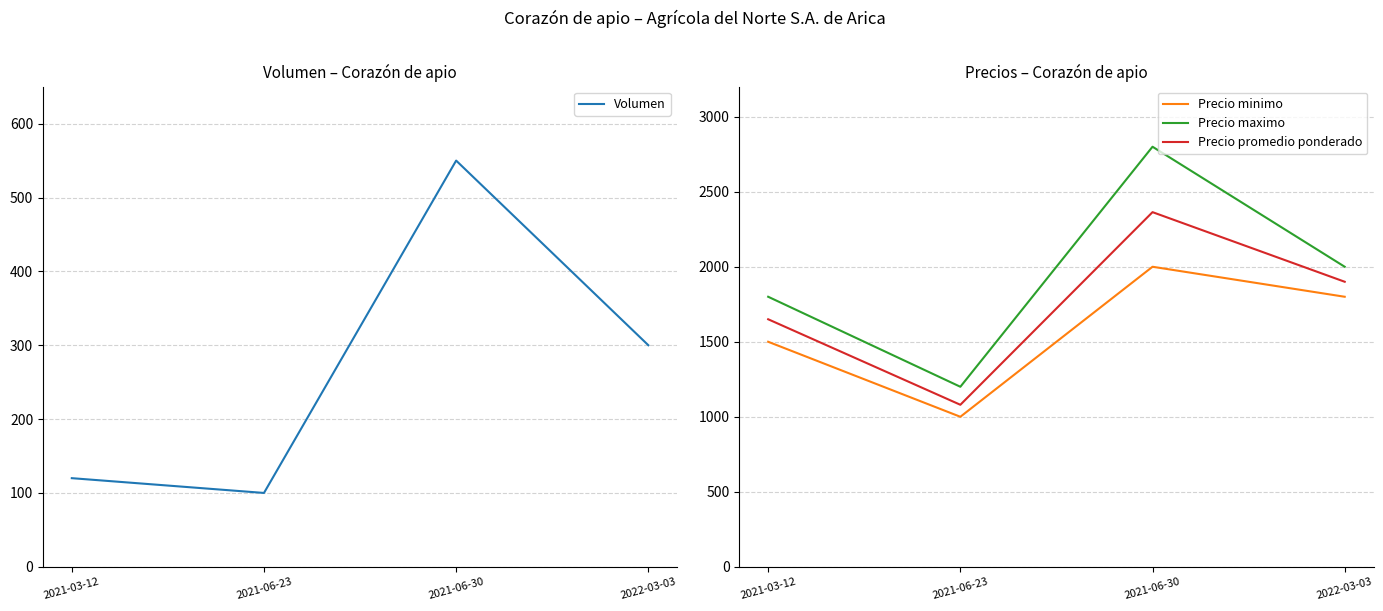

At which label does Precio promedio ponderado reach its peak?

2021-06-30